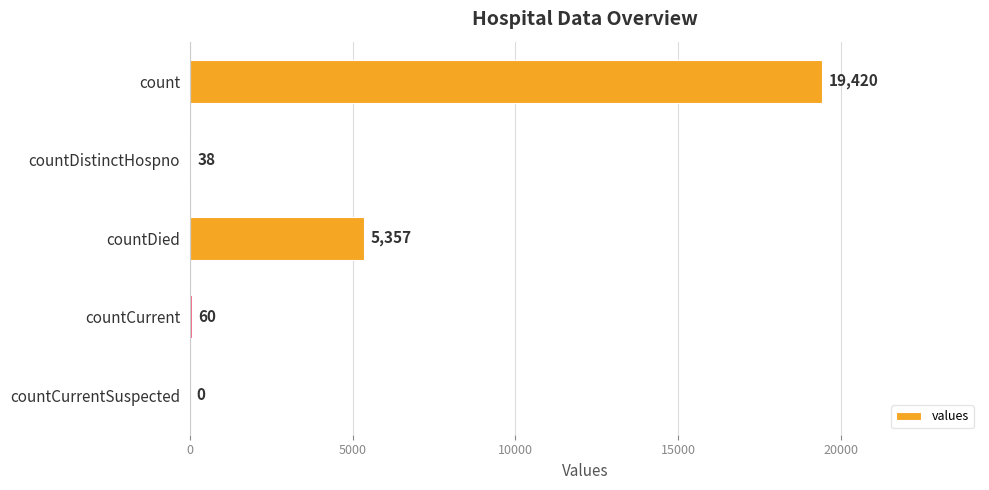

What is the change in value from countDistinctHospno to countCurrent?

+22